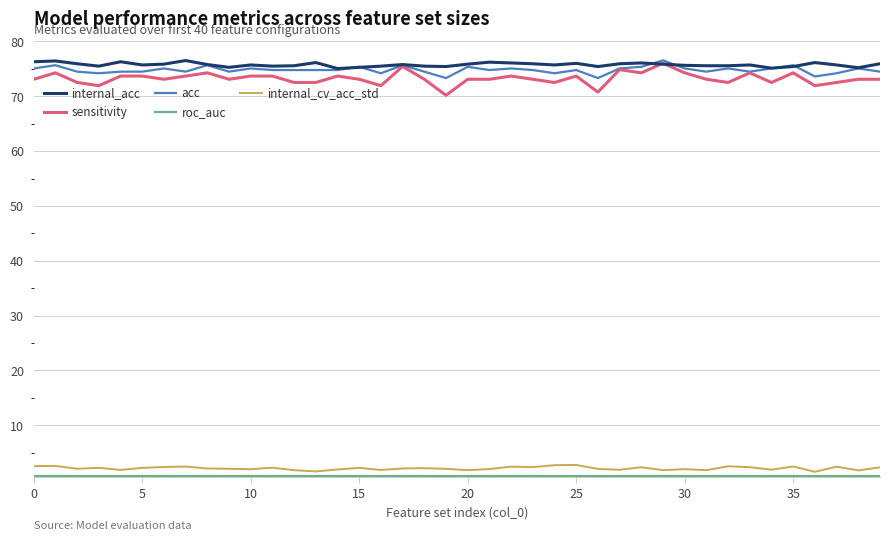

What is the difference between the second highest and minimum values in the internal_cv_acc_std series?

1.2